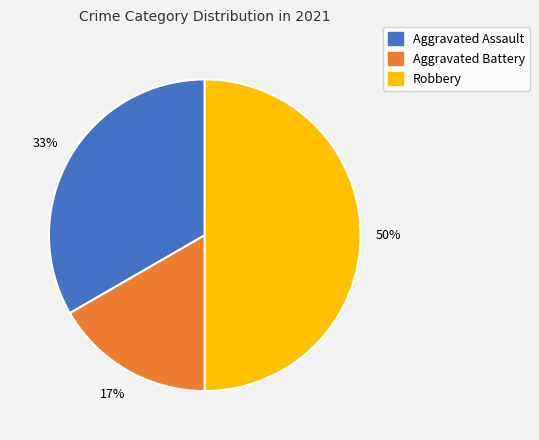

To the nearest percent, what is the difference between the largest and smallest slice percentages?

33%